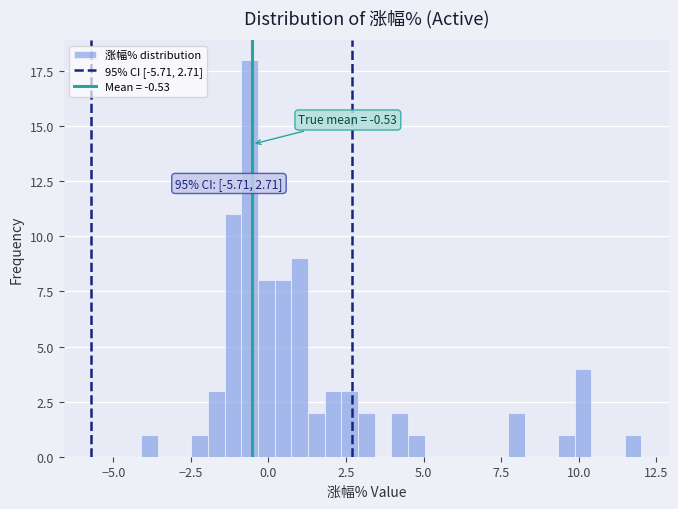

Read against the x-axis, roughly where is the centre of the tallest bar?

-0.5